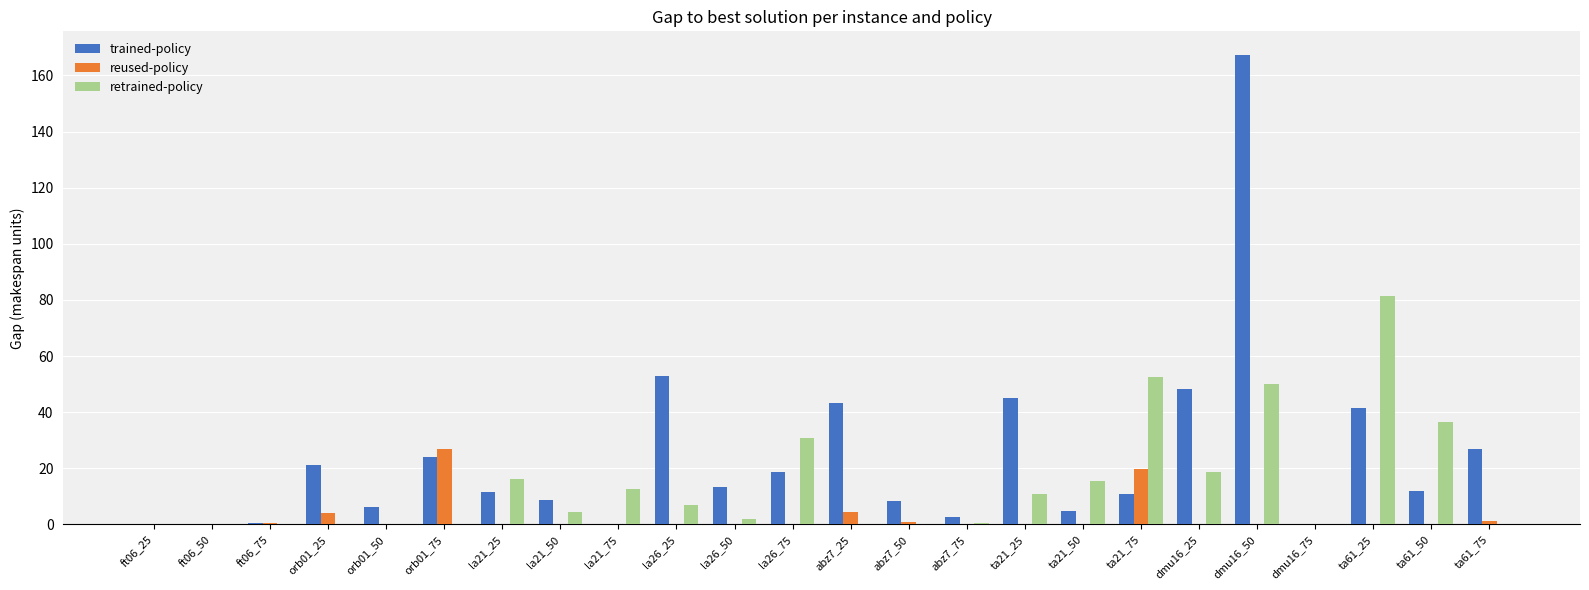

The retrained-policy series shows 50.0 at dmu16_50. True or false?

True